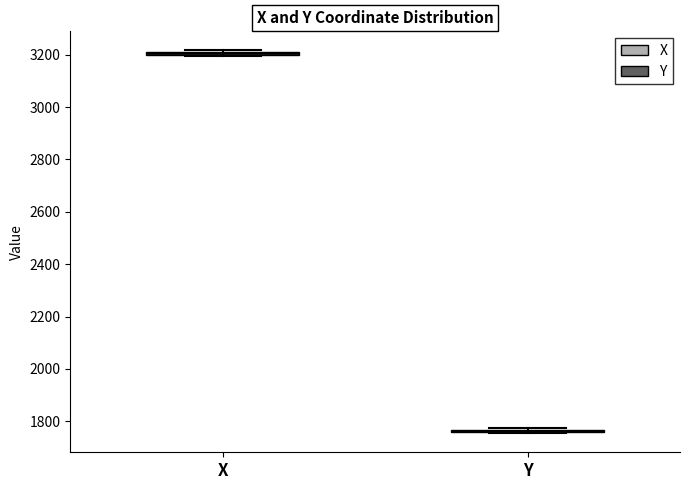

Where is the lower edge of the box for X on the y-axis? The values are not printed on the chart, so give them approximately, as read against the axis.

3200